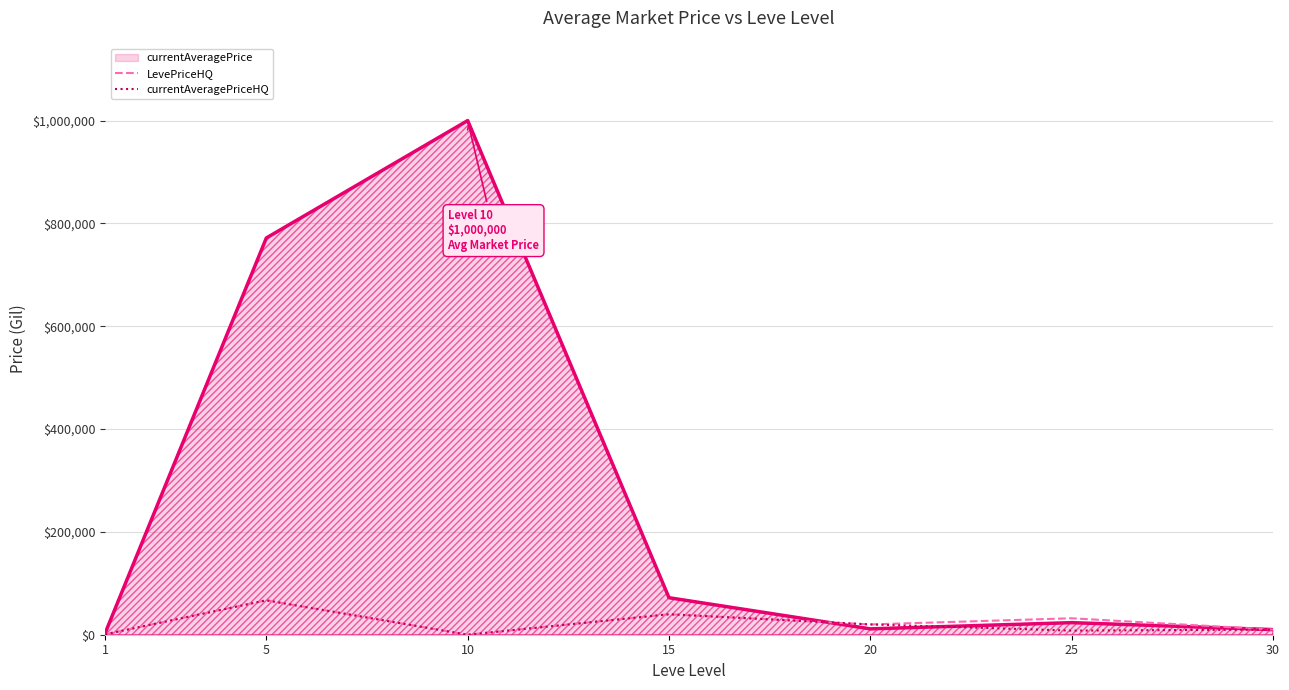

Which series has the largest range (max minus min)?

currentAveragePrice